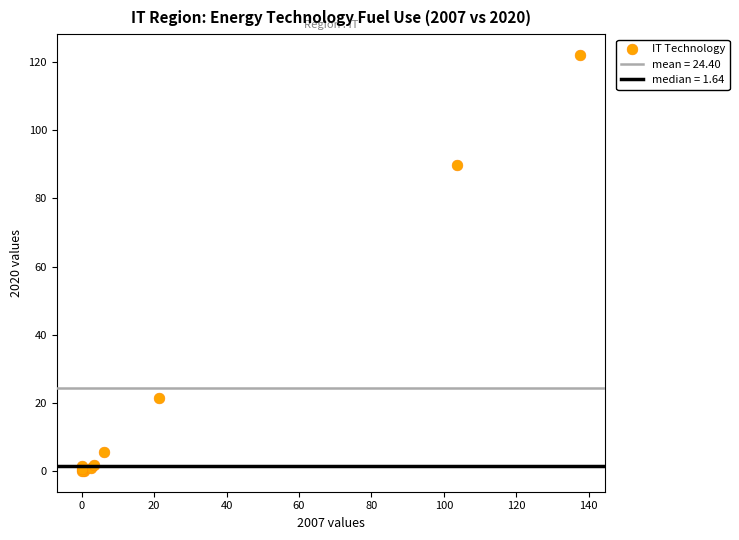

What Y value in the scatter plot is closest to 61?

89.8